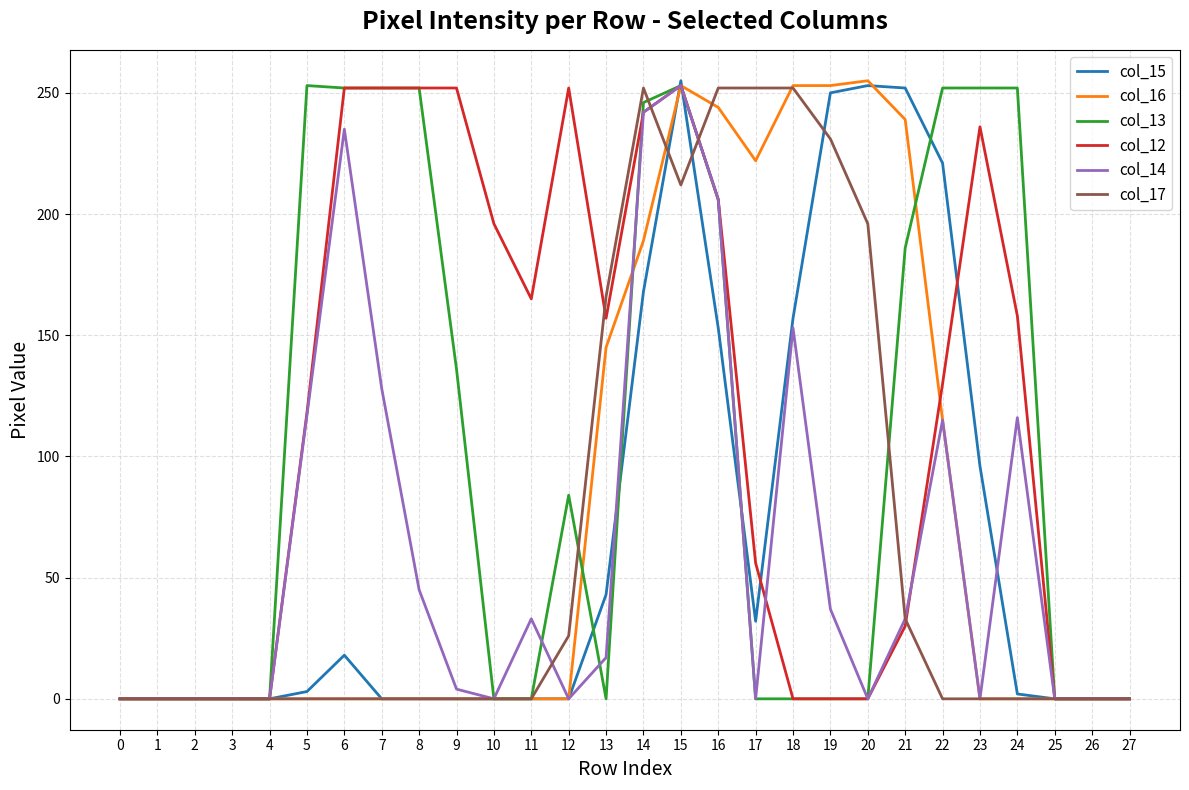

Which series has the largest total across all categories?

col_12